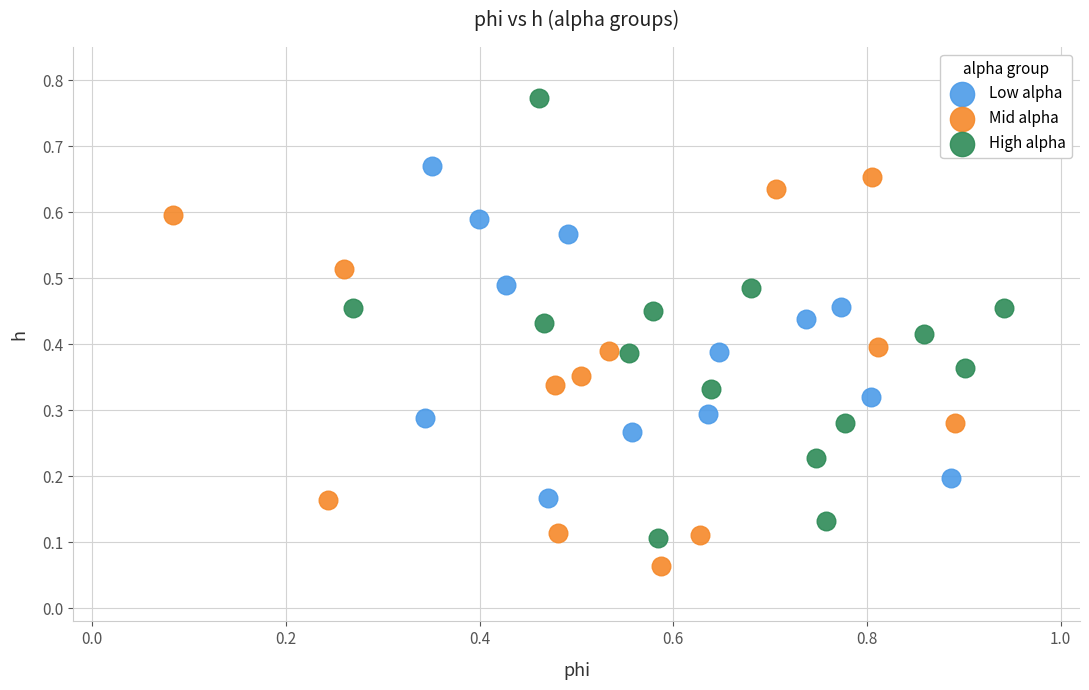

What are all the series names shown in the legend?

Low alpha, Mid alpha, High alpha